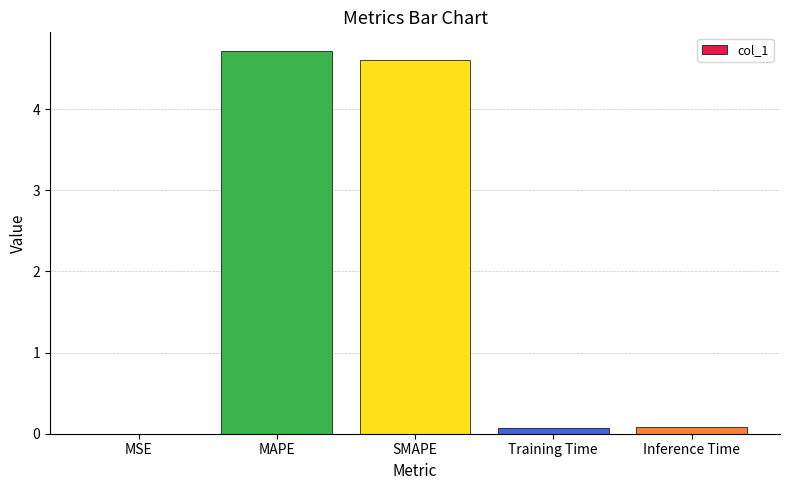

Read the value at SMAPE.

4.6